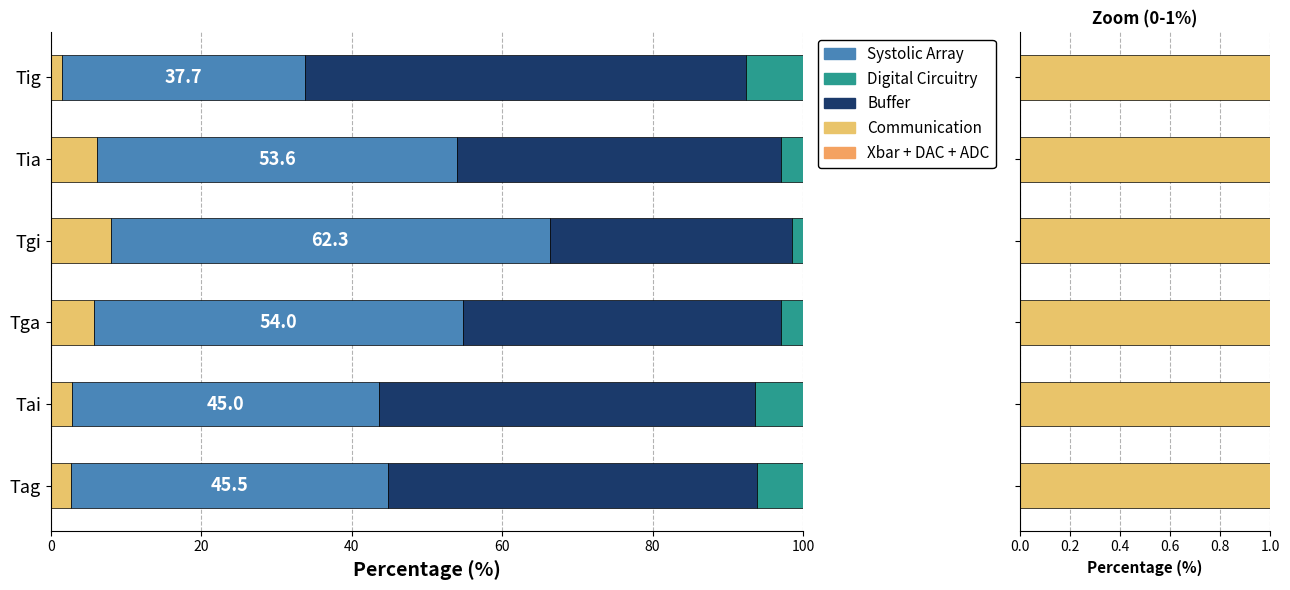

What is the value of the Digital Circuitry bar at the 2nd from the left?

6.3